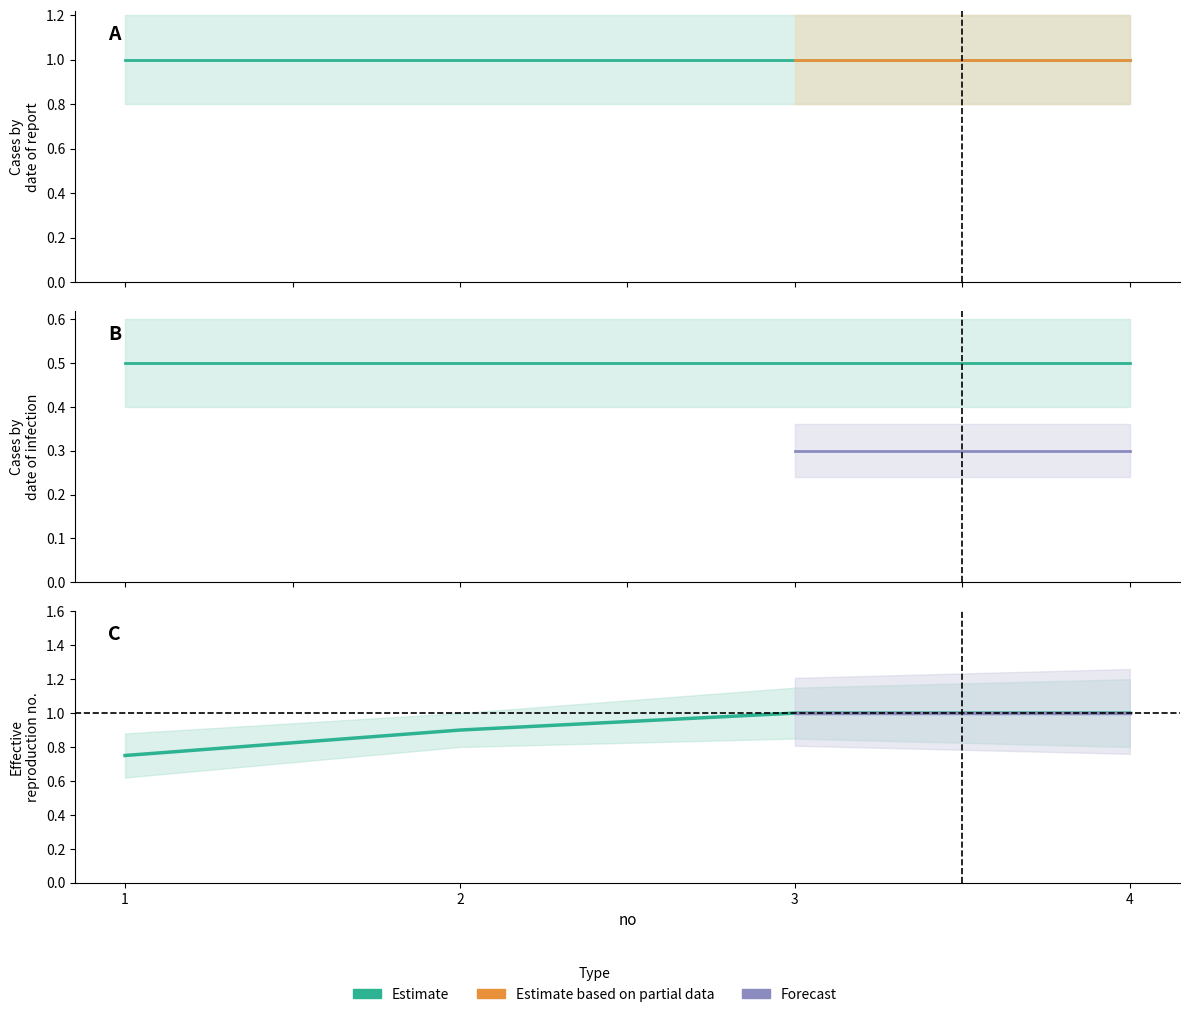

Is it true that the value at 1 is 1.1?

False